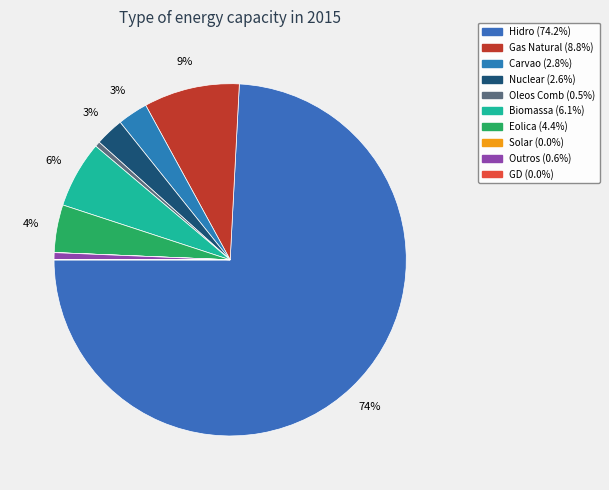

Count the number of slices in the pie.

10